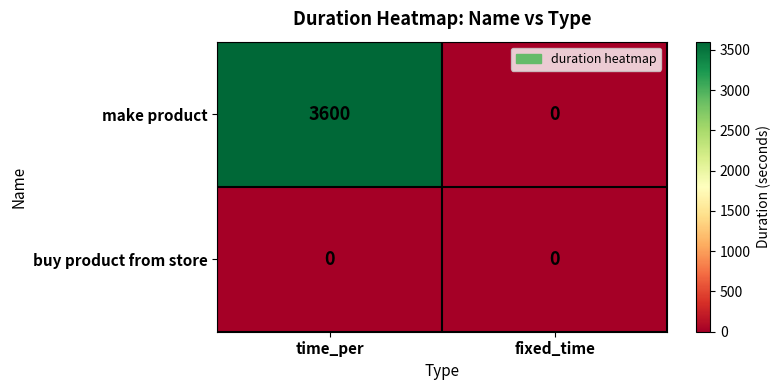

List the series in order of their overall mean, lowest first.

buy product from store, make product